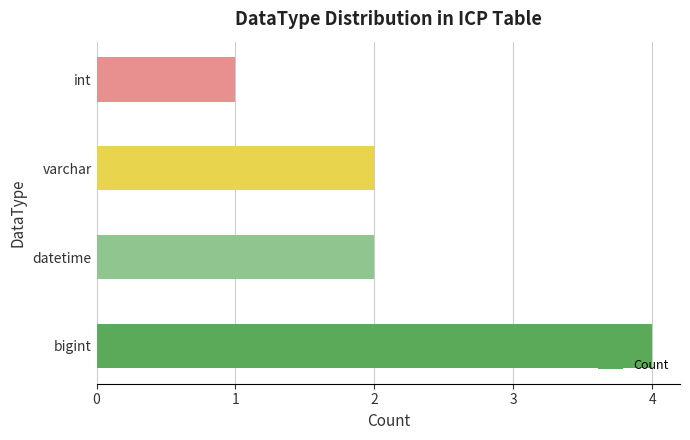

Between int and datetime, which is larger?

datetime